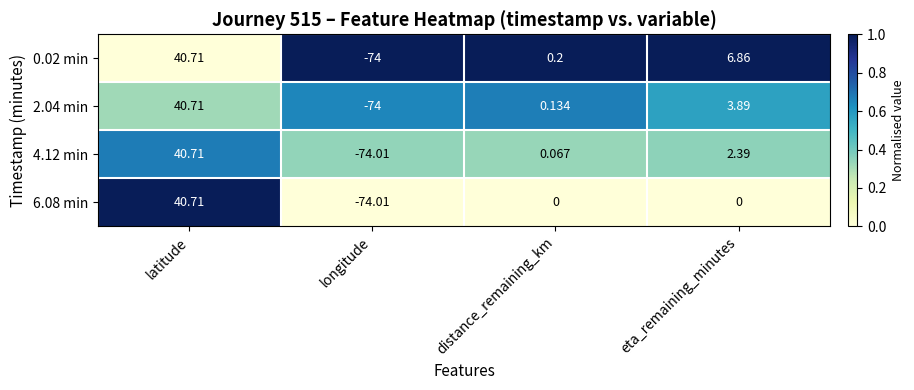

Which label corresponds to the largest value in the chart?

latitude